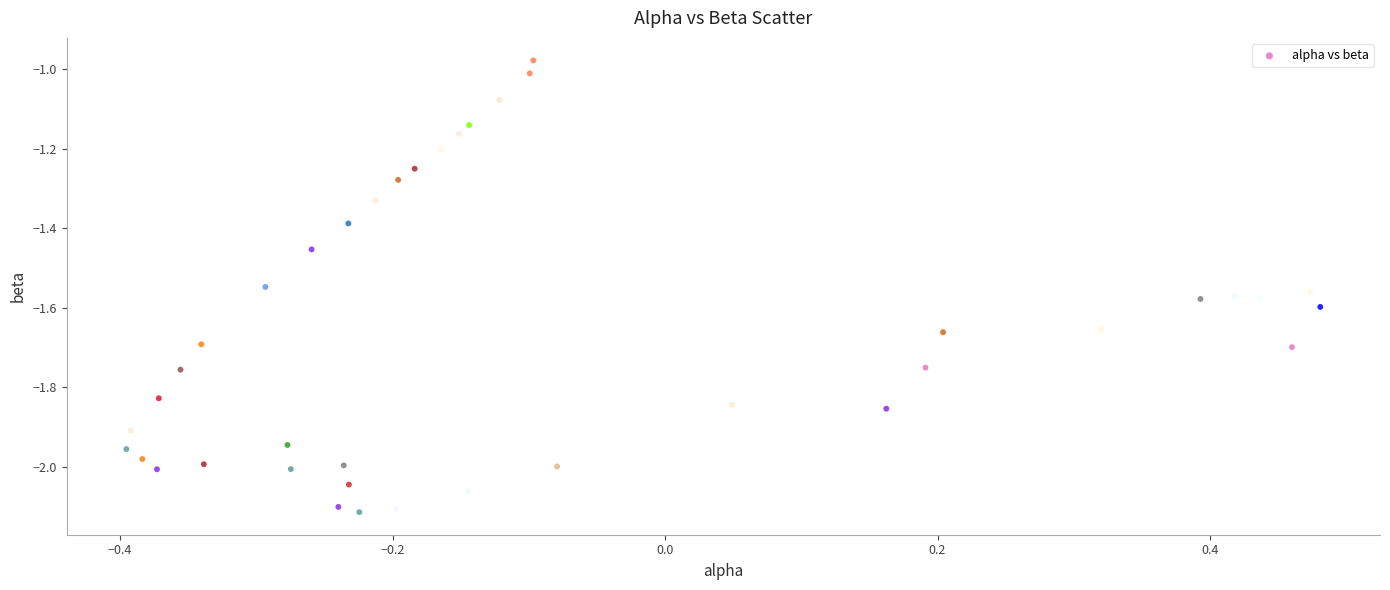

What is the range of Y values (max minus min)?

1.1